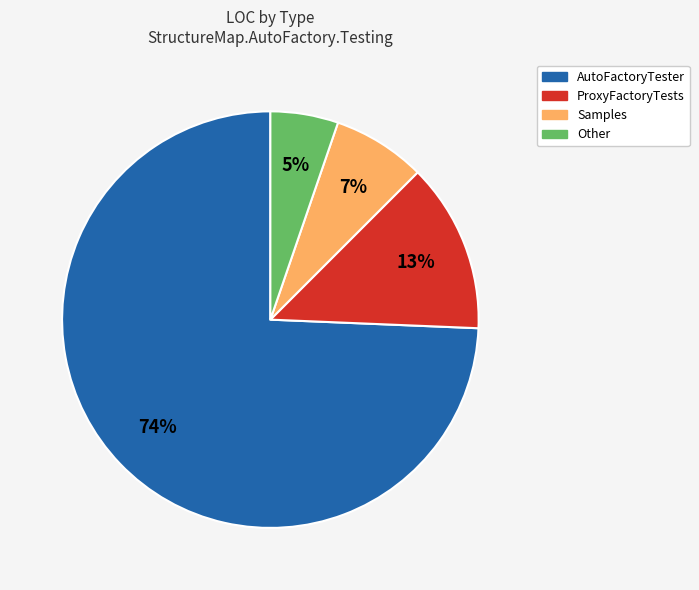

Is the sum of Samples and AutoFactoryTester greater than half?

Yes